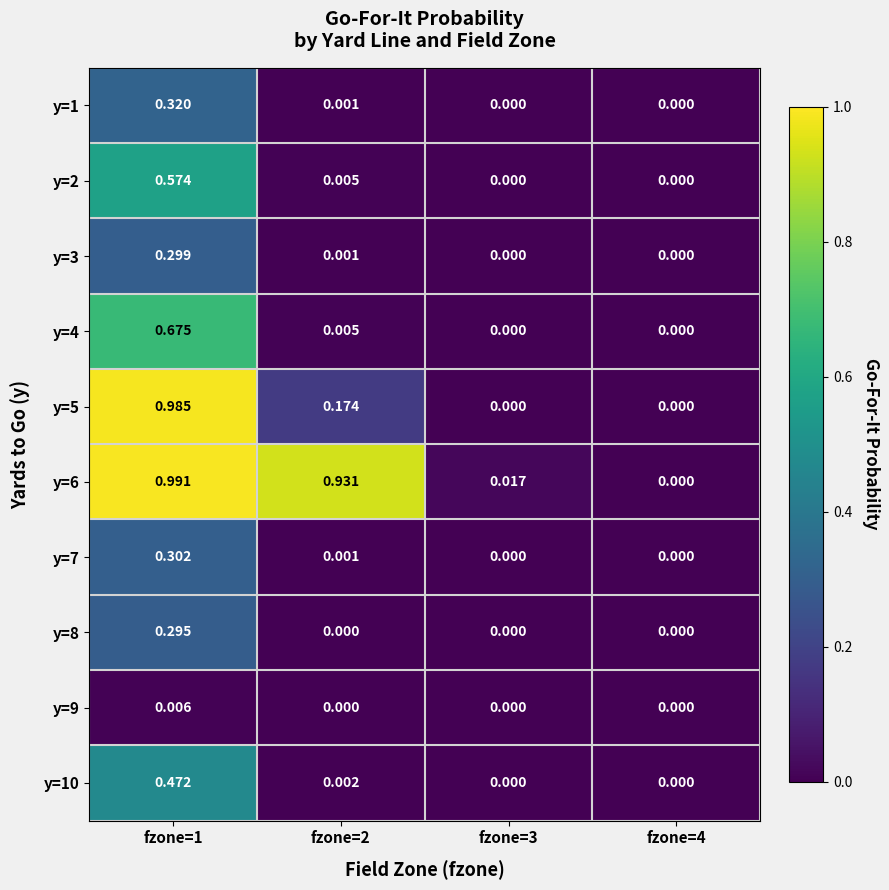

Which series changed the most between fzone=1 and fzone=2?

y=5